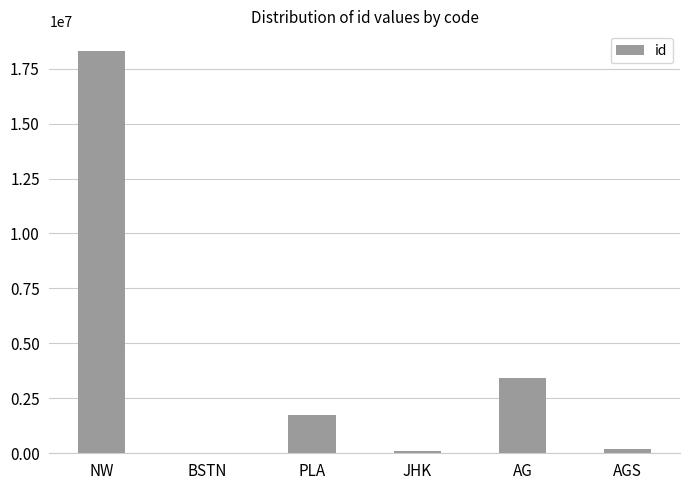

Between BSTN and NW, which is larger?

NW